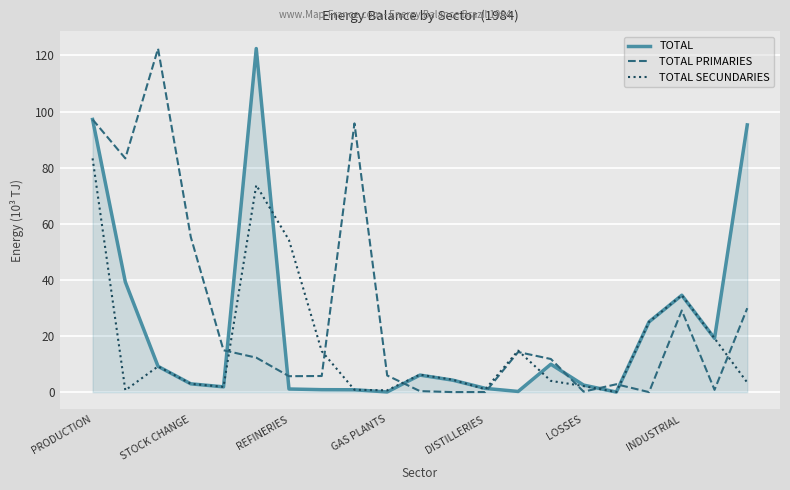

What is the maximum value shown in the chart?

122.4